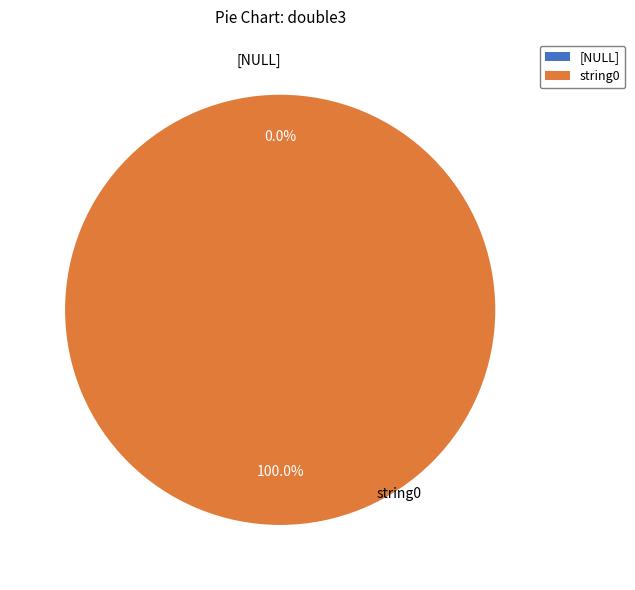

How many segments does this pie chart have?

2